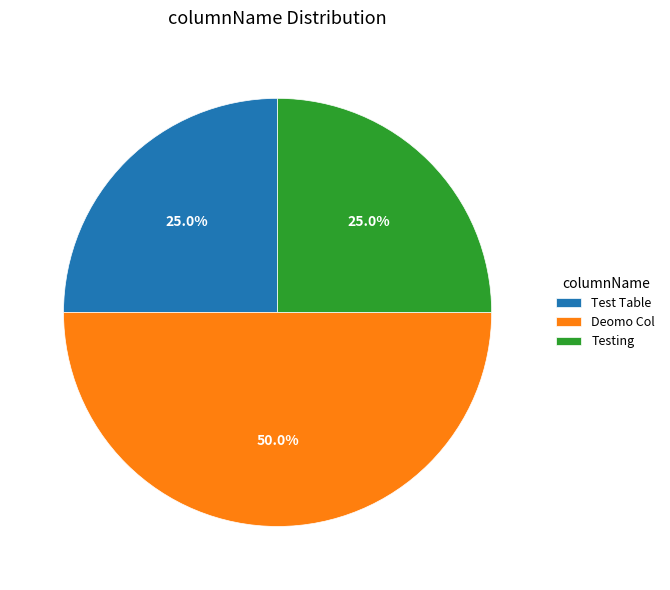

What percentage is the Test Table slice, to the nearest percent?

25%